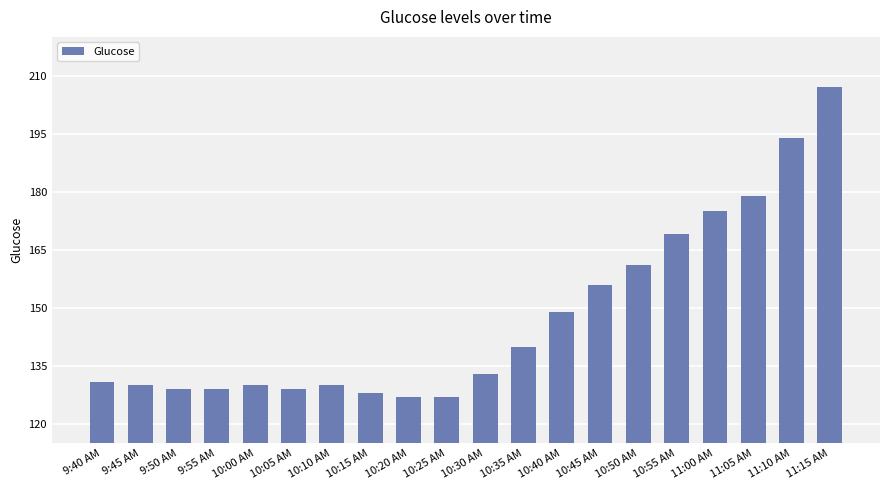

At which category does the chart reach its peak across all series?

11:15 AM